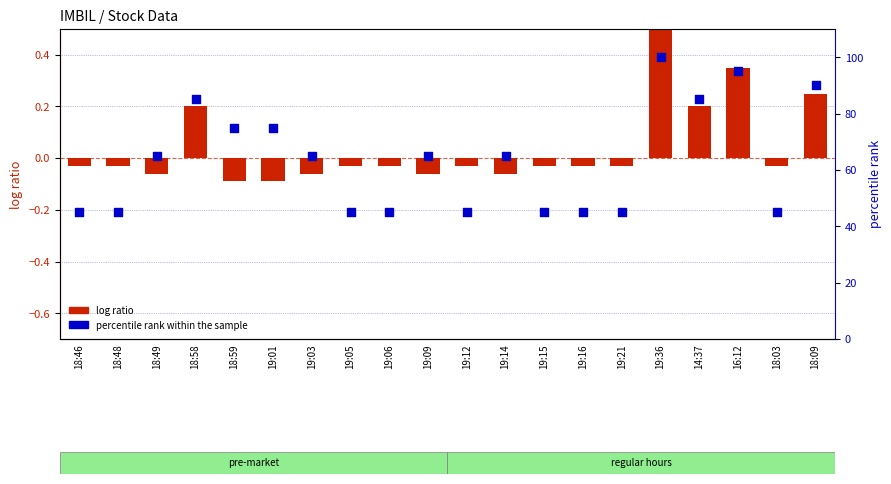

At which category is the sum across all series the highest?

19:36